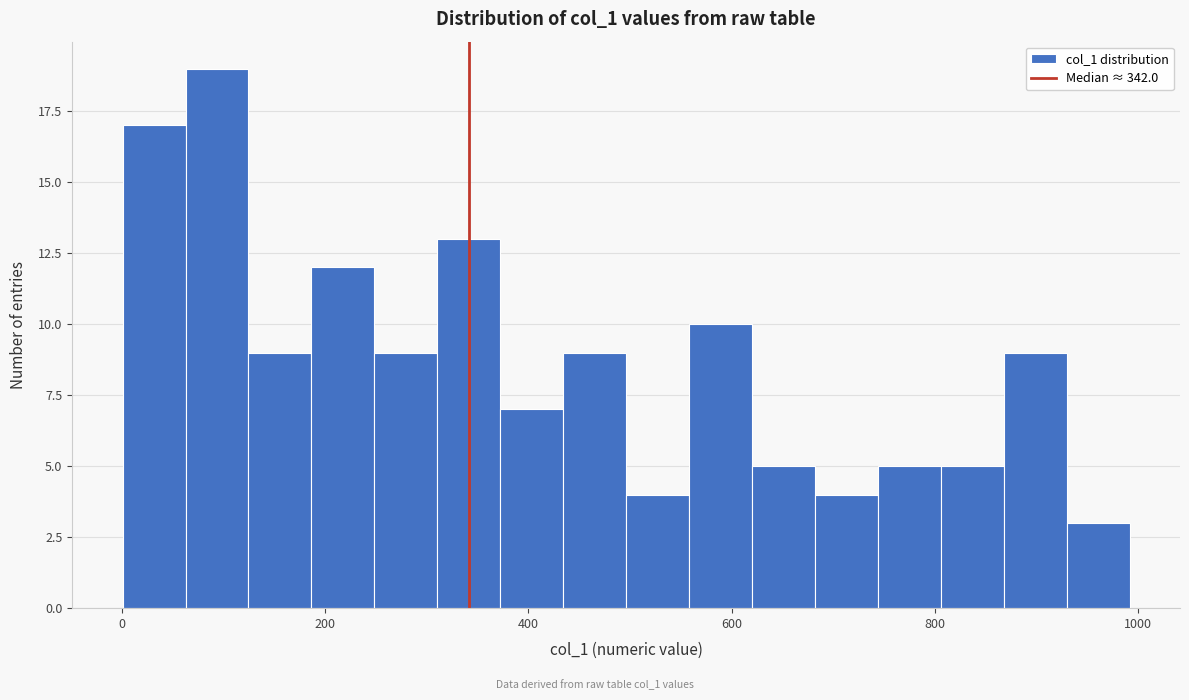

Read against the x-axis, roughly where is the centre of the tallest bar?

100